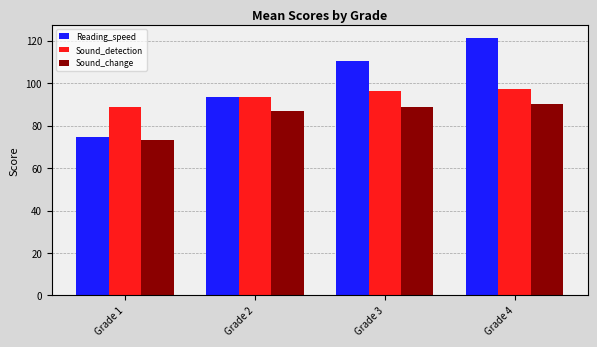

Reading left to right, what are all the values shown in this chart?

Reading_speed: Grade 1=74.6	Grade 2=93.4	Grade 3=110.5	Grade 4=121.4
Sound_detection: Grade 1=88.9	Grade 2=93.4	Grade 3=96.2	Grade 4=97.2
Sound_change: Grade 1=73.4	Grade 2=86.8	Grade 3=88.8	Grade 4=90.2